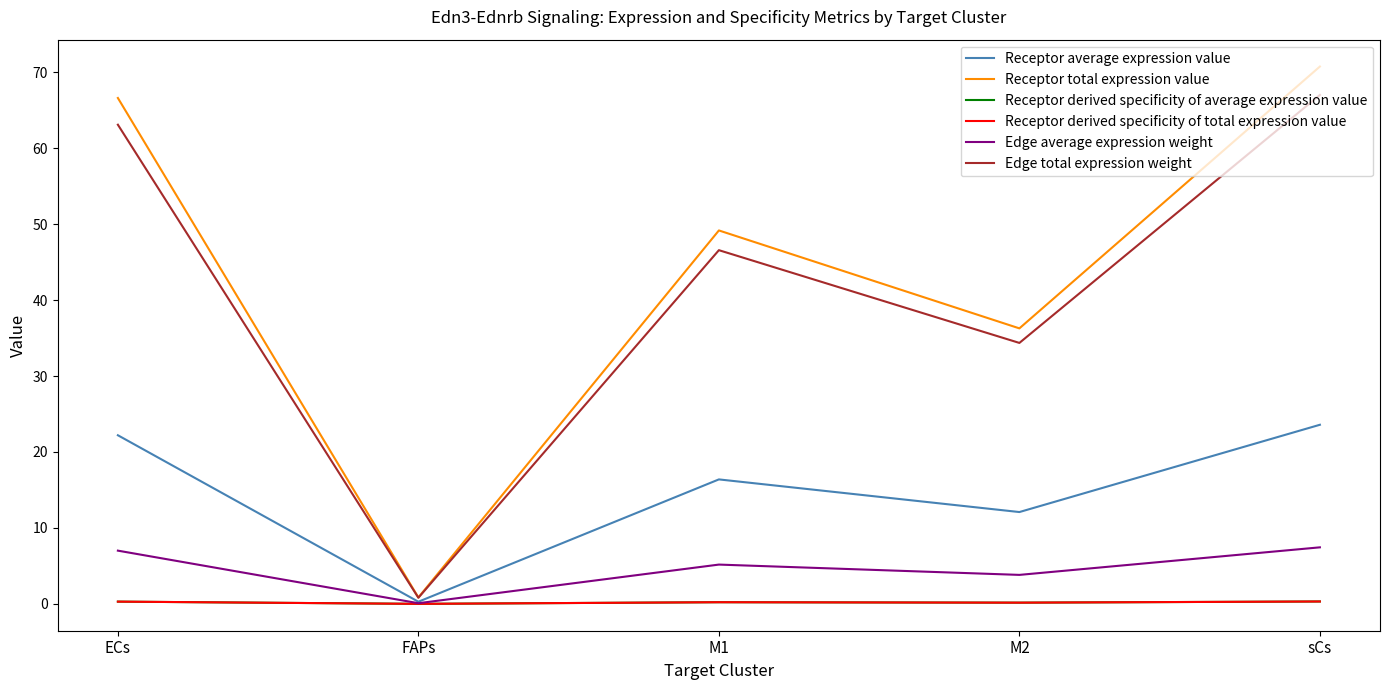

Does the chart display data point markers on the line(s)?

No